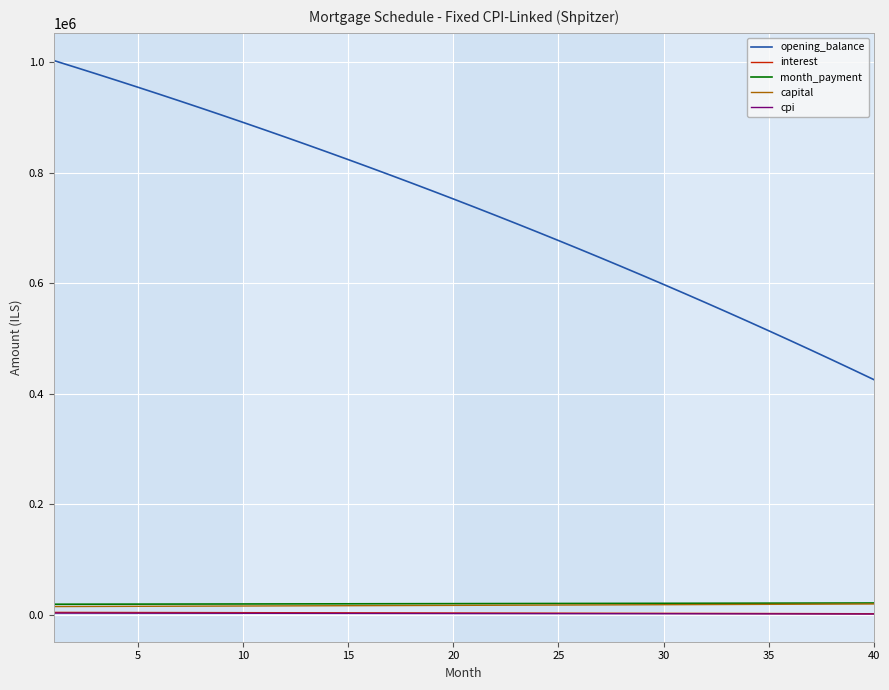

True or false: interest and opening_balance cross at least once.

False